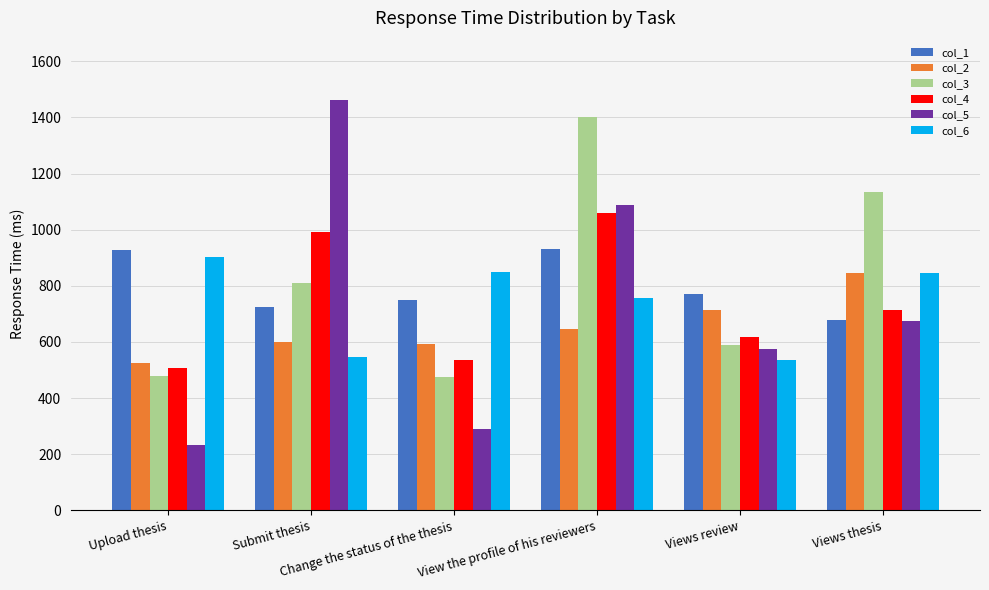

What is the approximate value of col_6 at Change the status of the thesis?

850